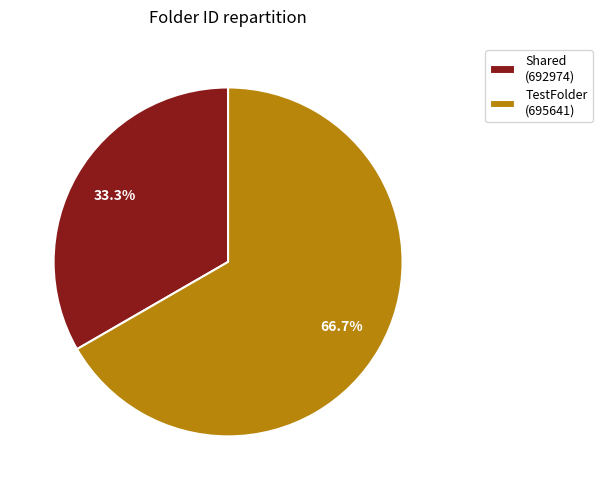

What is the smallest slice in the pie chart?

Shared (692974)